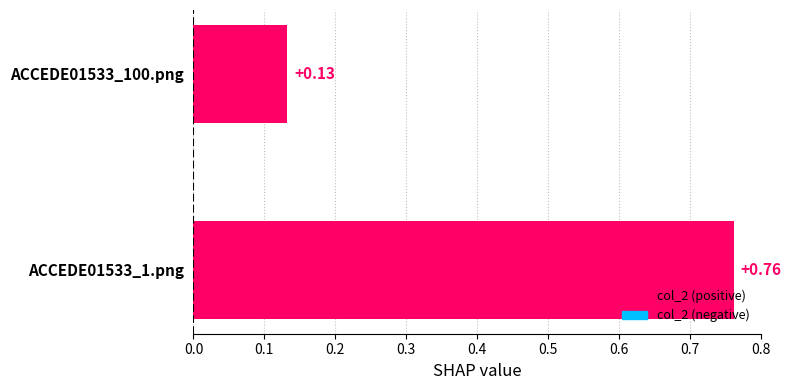

How many values are between 0 and 1?

2